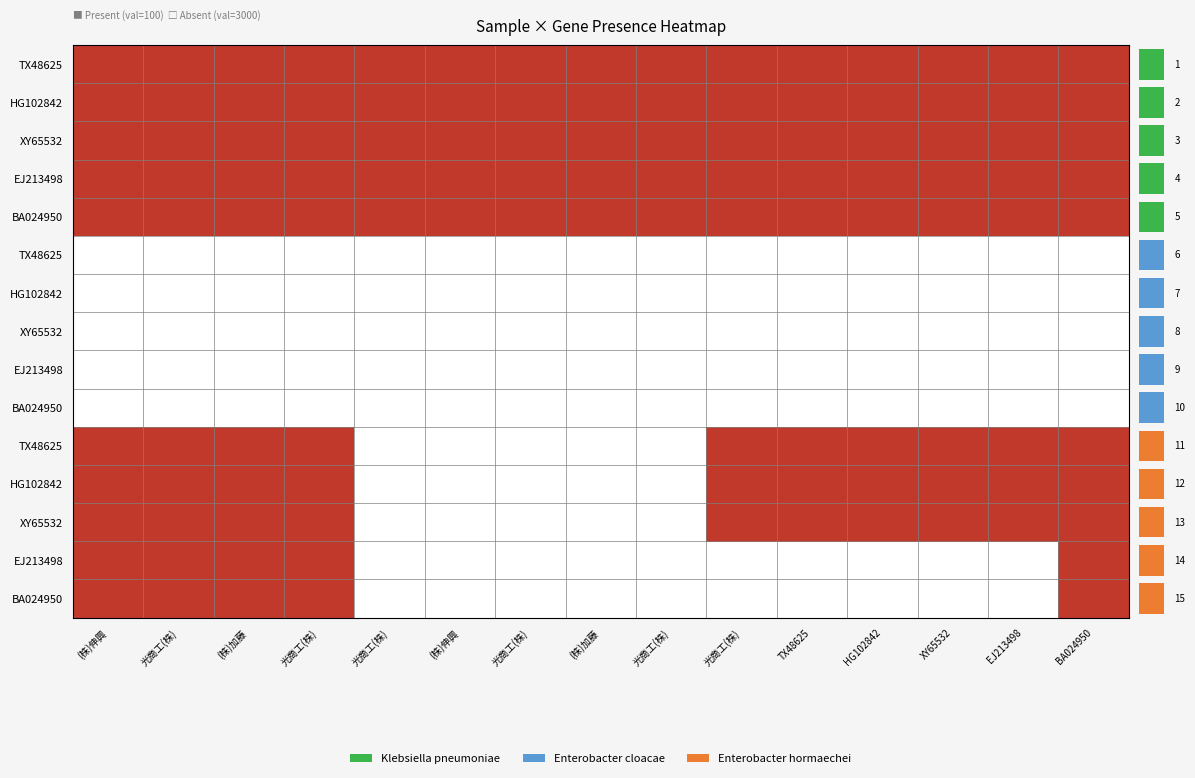

What is the difference between the highest and lowest values at (株)伸興?

1